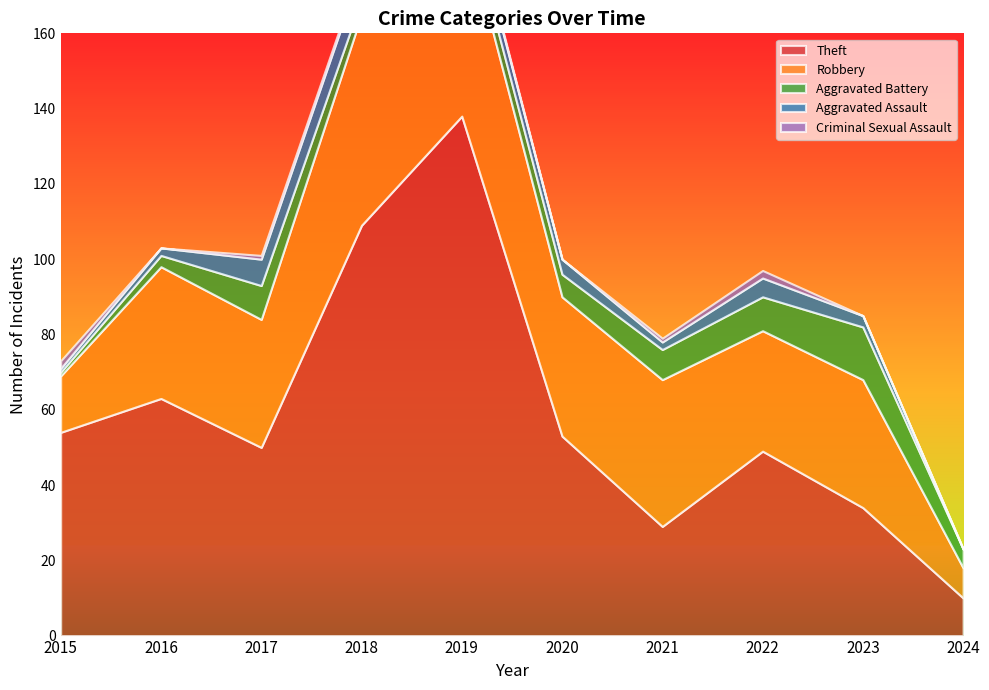

At which category does Aggravated Battery reach its first local peak?

2017